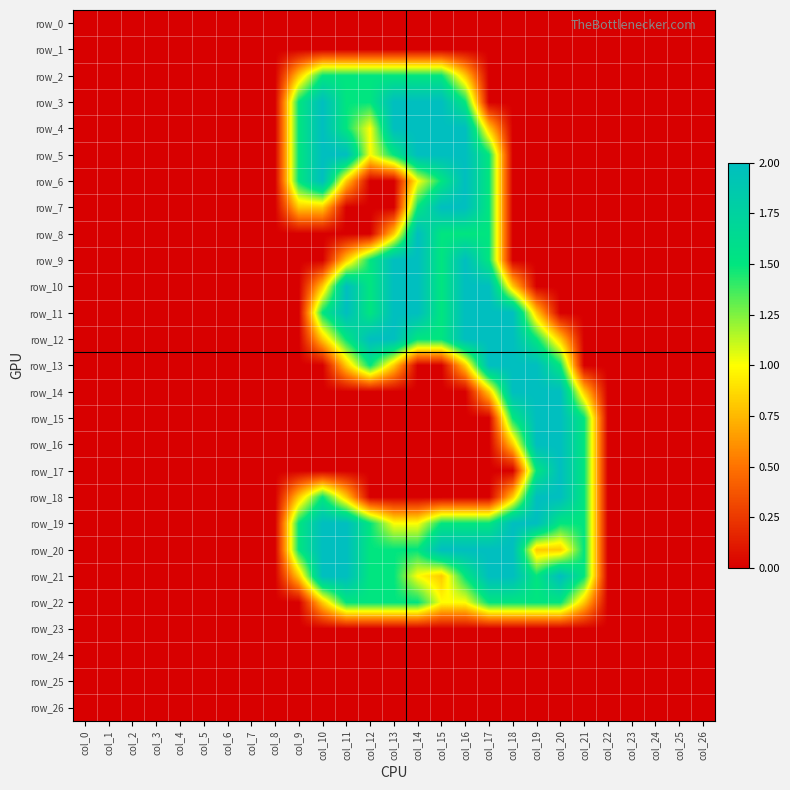

At which label does row_26 reach its minimum?

col_0